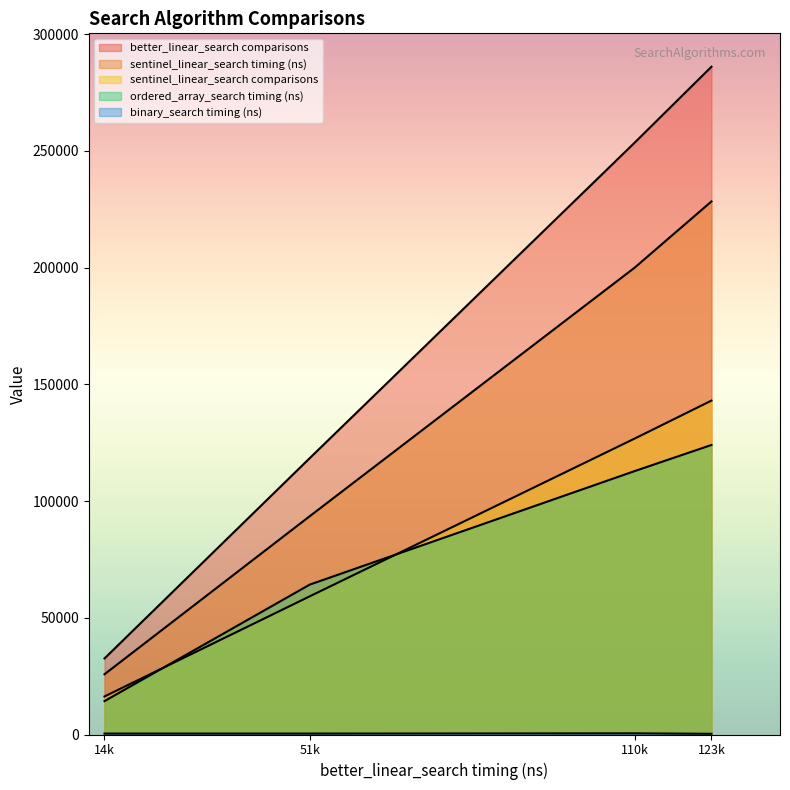

What is the average value of the ordered_array_search timing (ns) series?

78825